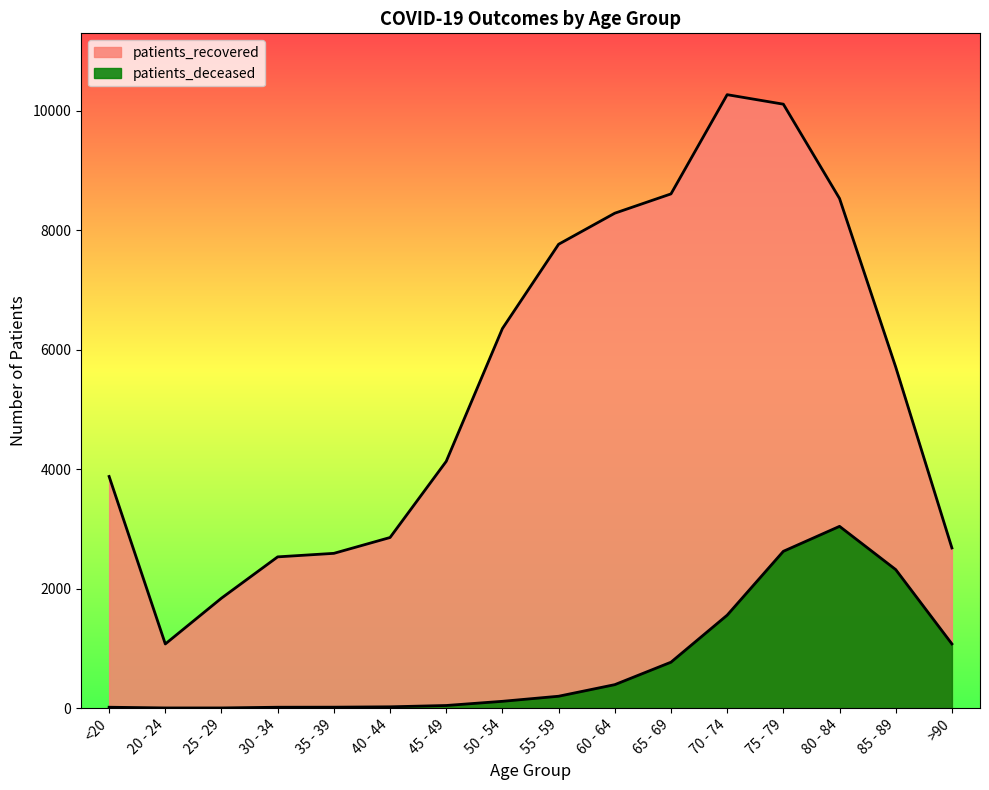

Which has a higher value, 40 - 44 or 45 - 49?

45 - 49